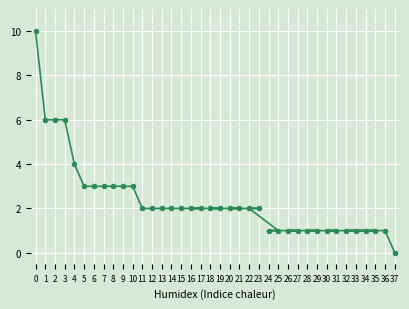

Reading right to left, transcribe all the data shown in this chart.

37=0	36=1	35=1	34=1	33=1	32=1	31=1	30=1	29=1	28=1	27=1	26=1	25=1	24=1	23=2	22=2	21=2	20=2	19=2	18=2	17=2	16=2	15=2	14=2	13=2	12=2	11=2	10=3	9=3	8=3	7=3	6=3	5=3	4=4	3=6	2=6	1=6	0=10